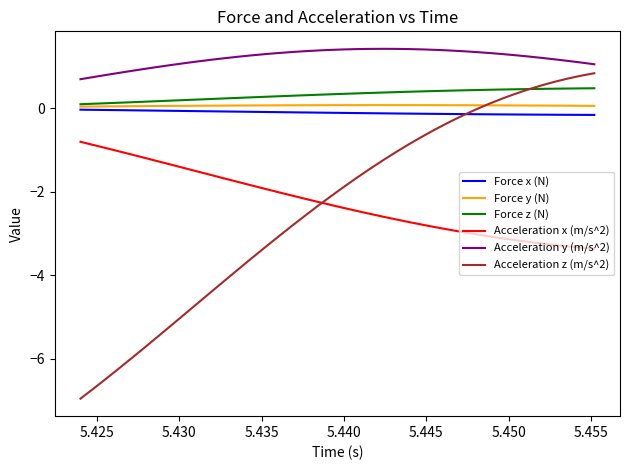

True or false: Acceleration x (m/s^2) and Acceleration y (m/s^2) intersect in this chart.

False